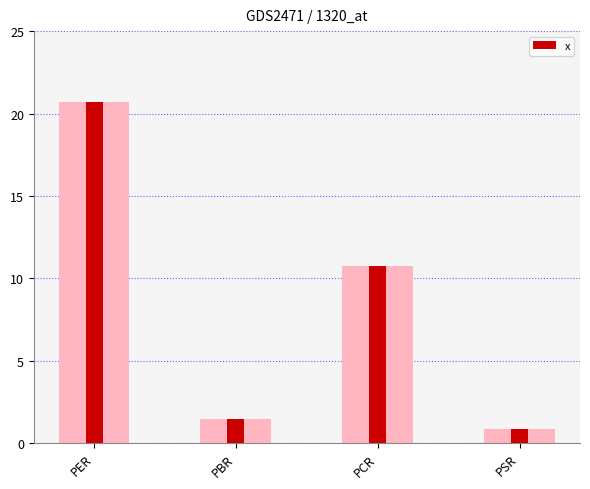

Rank the categories by value from highest to lowest.

PER, PCR, PBR, PSR